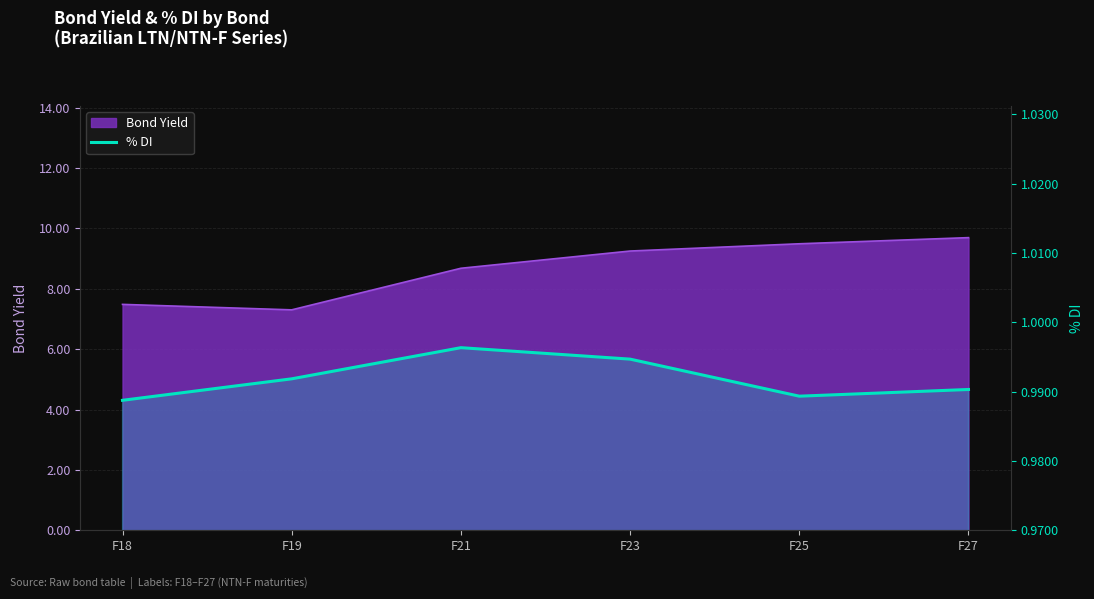

How many points are lower than both their immediate neighbors (excluding endpoints)?

1